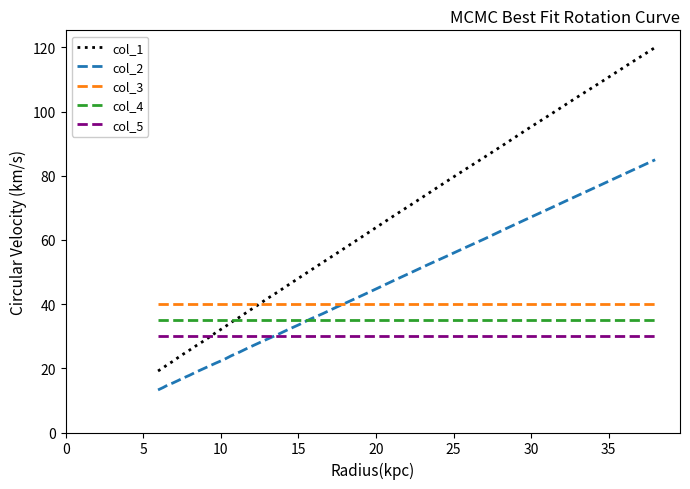

Which series has the widest spread of values?

col_1